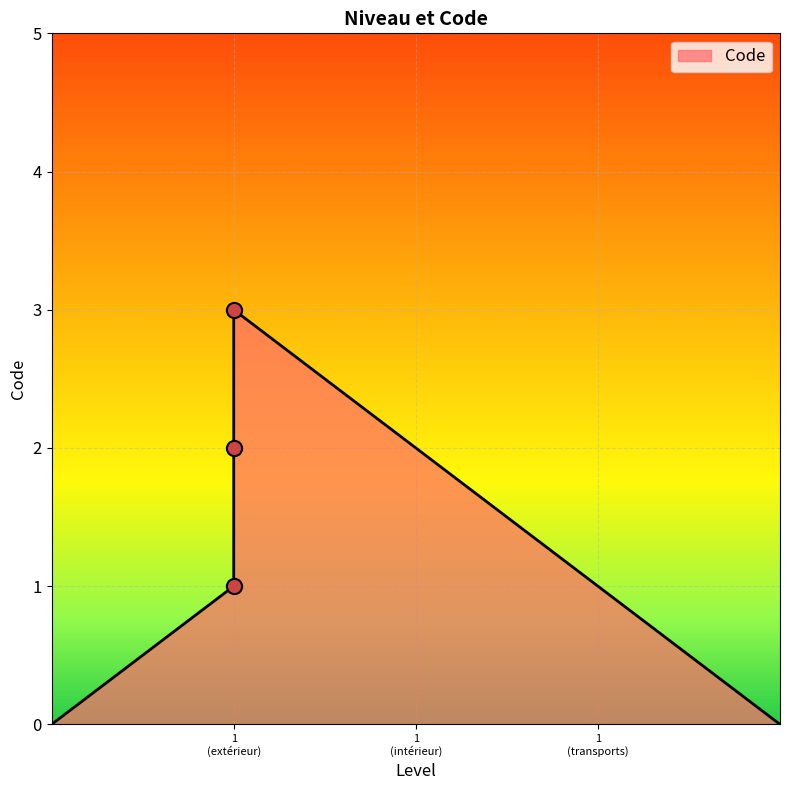

Between Pour se déplacer à l'extérieur and Pour se déplacer à l'intérieur, which is larger?

Pour se déplacer à l'intérieur